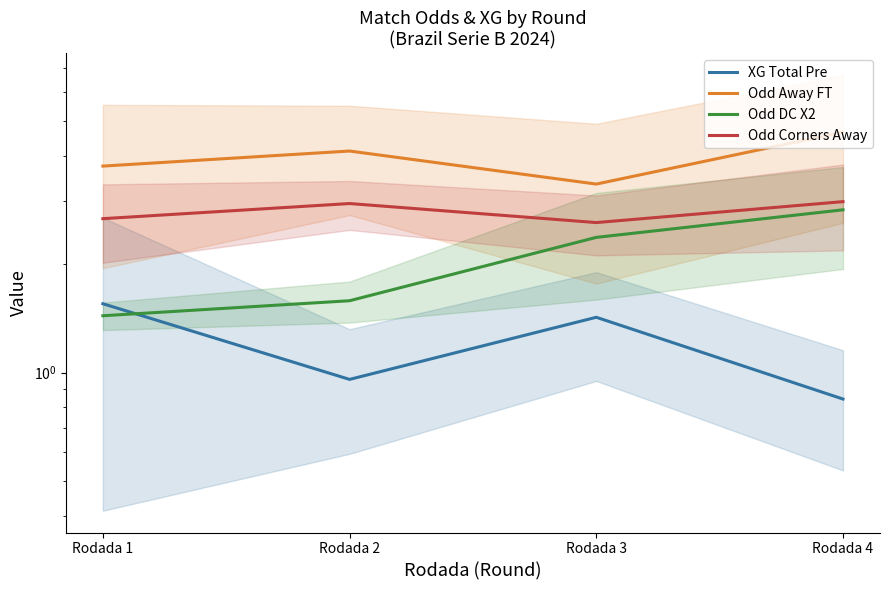

At which category is the sum across all series the highest?

Rodada 4